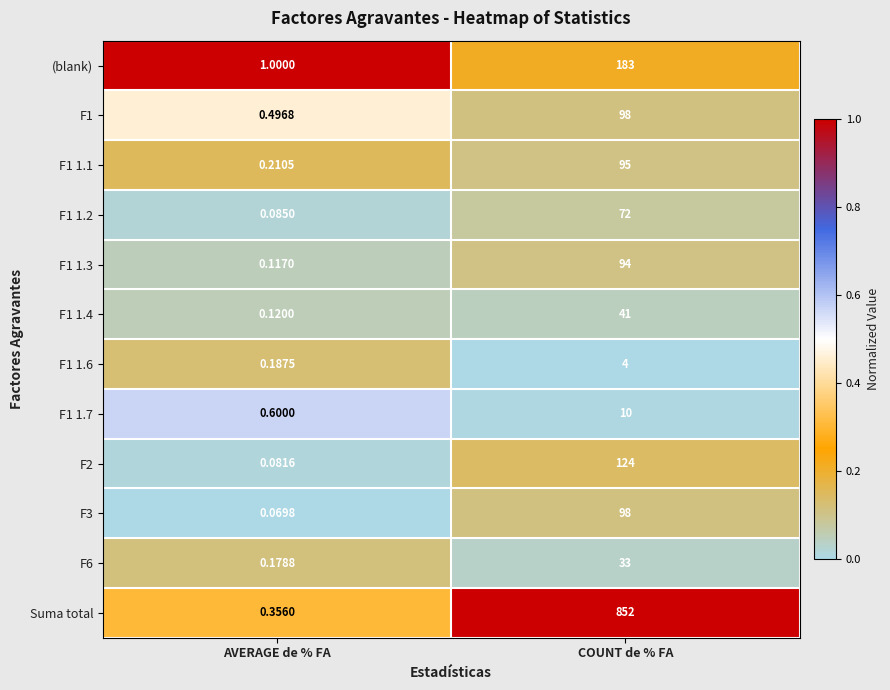

Is the value of F6 at COUNT de % FA greater than the value of F1 1.6 at COUNT de % FA?

Yes